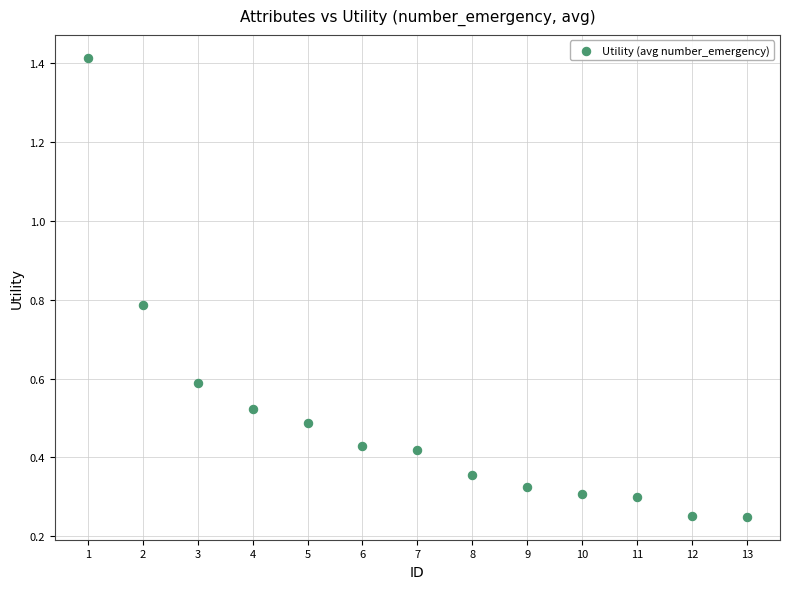

What is the range of Y values (max minus min)?

1.2